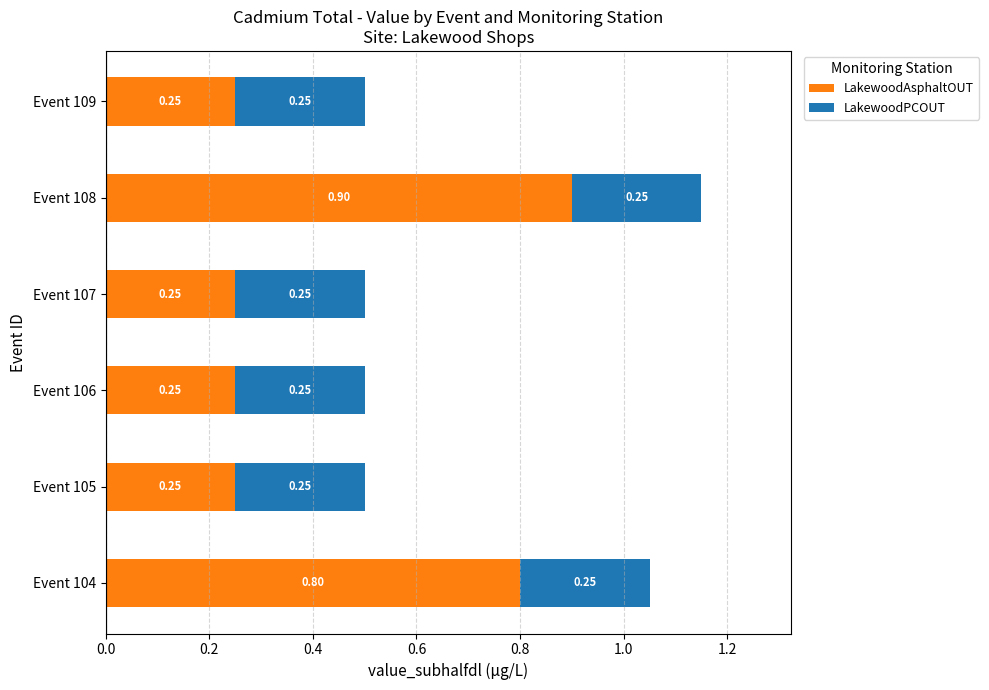

What is the total value across all series at Event 107?

0.5